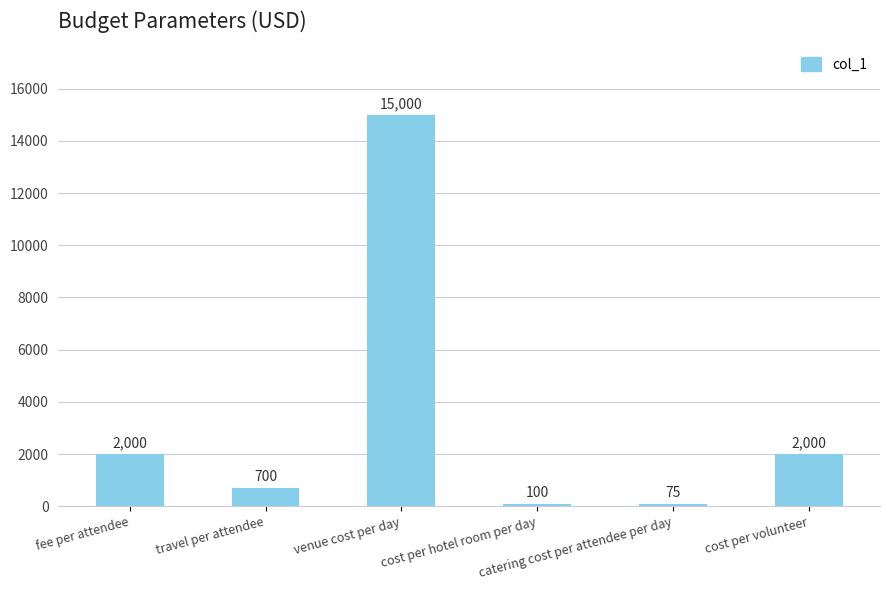

Between cost per volunteer and catering cost per attendee per day, which is larger?

cost per volunteer